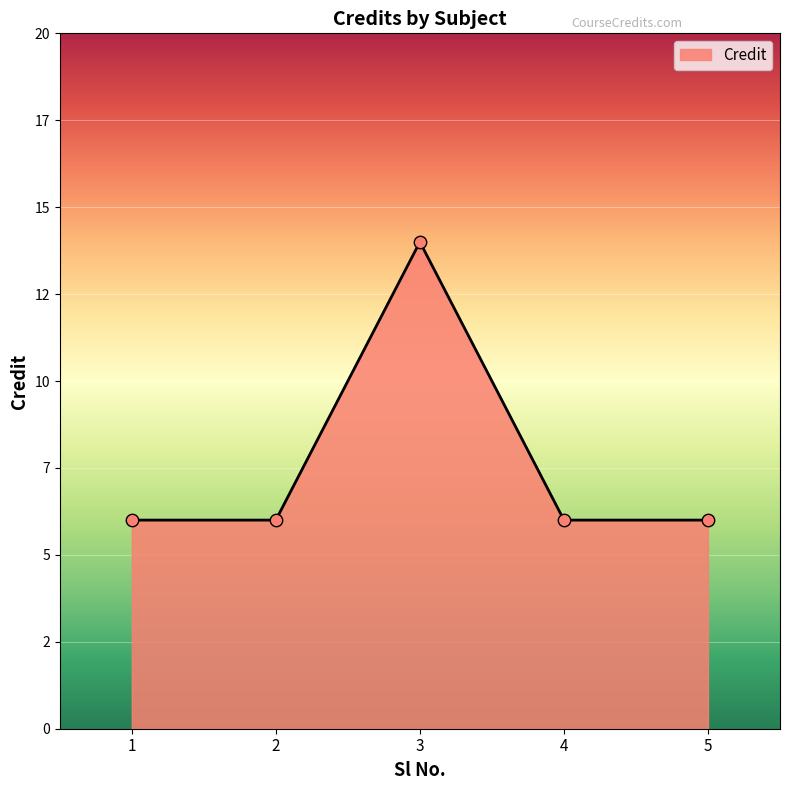

Between 3 and 4, which is larger?

3